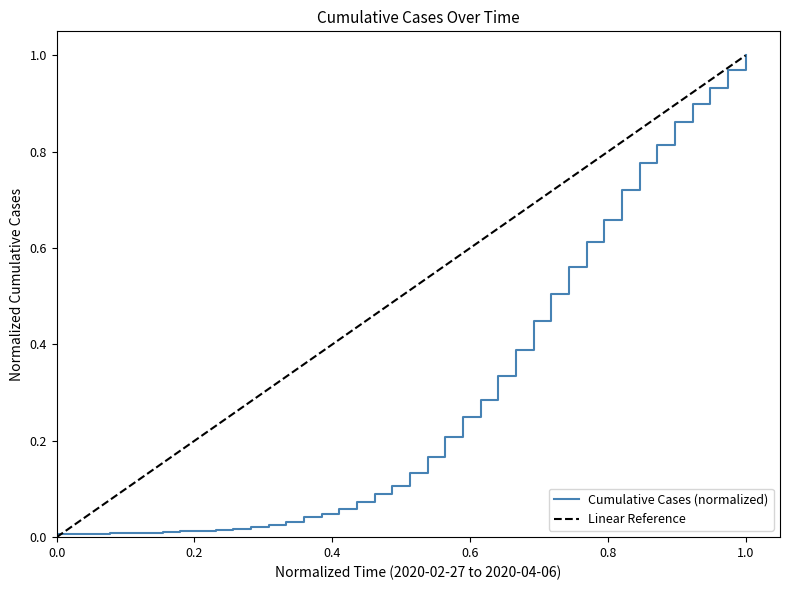

What position from the left is 2020-03-27?

30